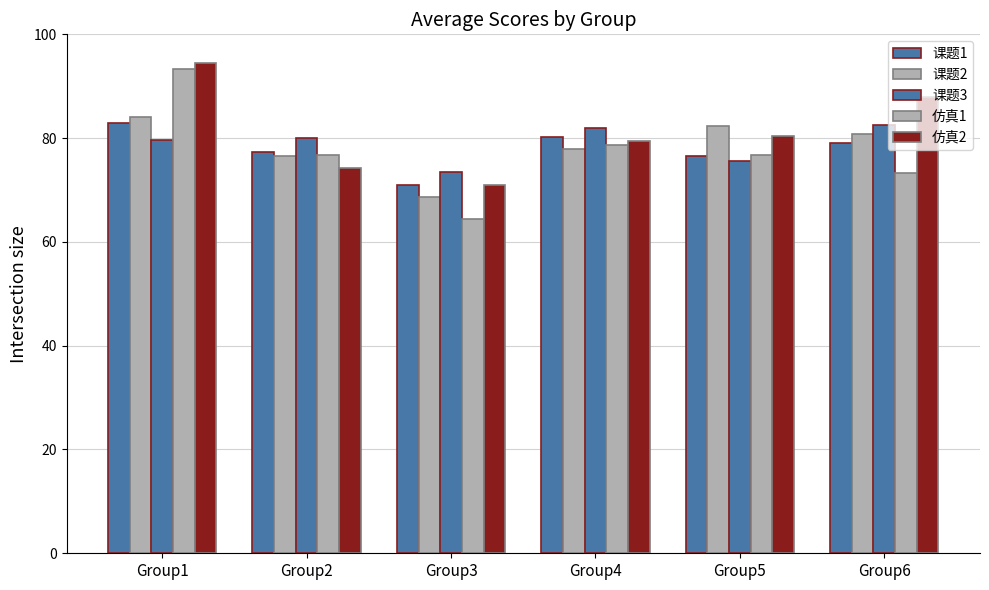

Count the number of categories in the chart.

6